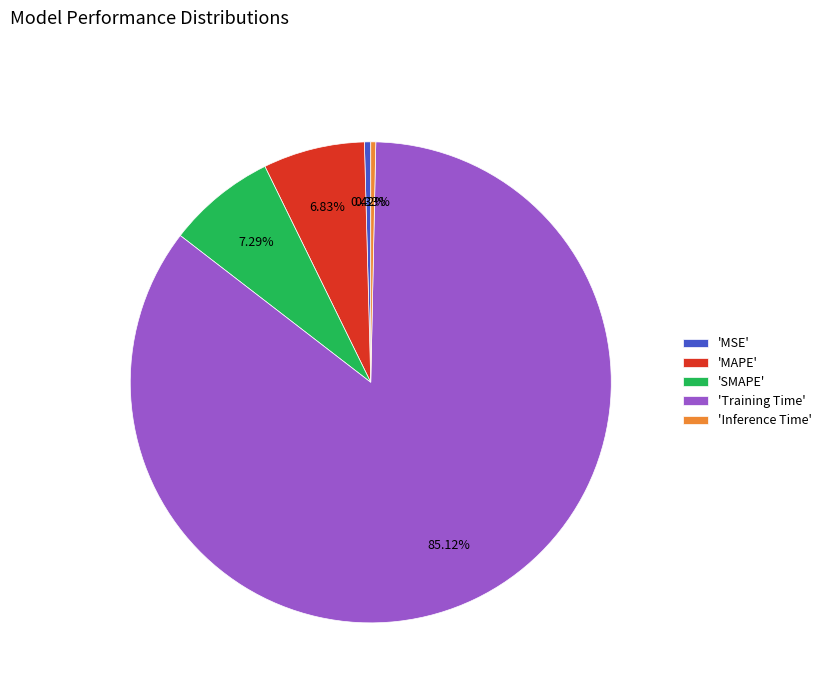

Is there a majority slice in this chart?

Yes